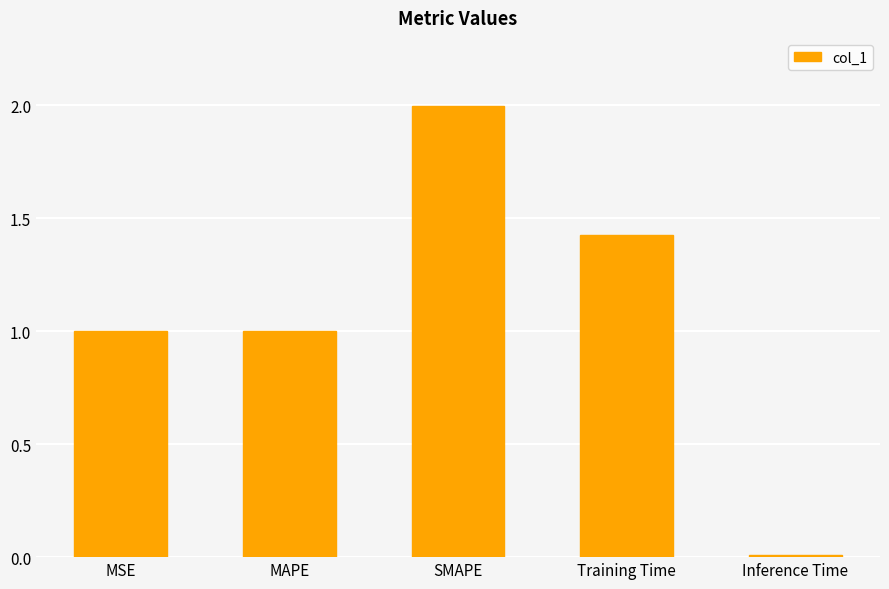

The chart shows a value of 1.8 at MSE. True or false?

False